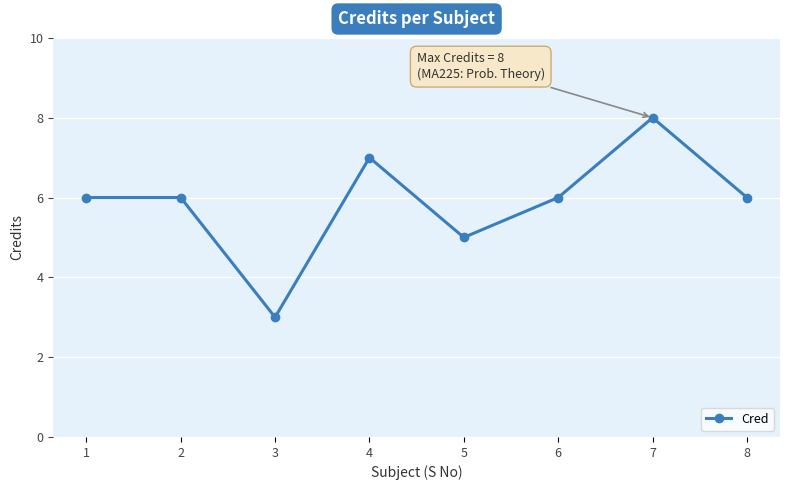

How many lines are shown in the chart?

1